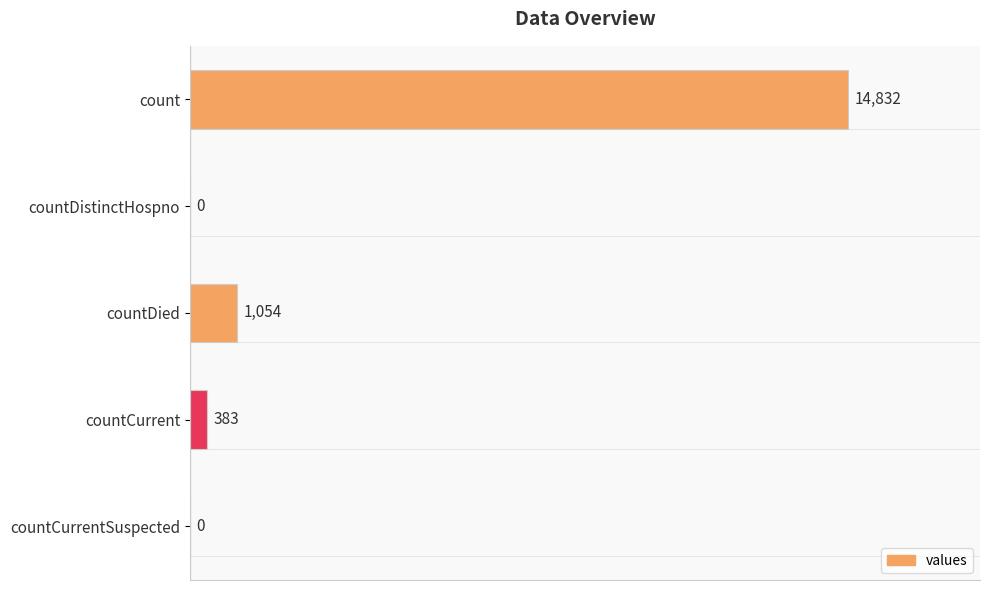

What is the sum of all values?

16269